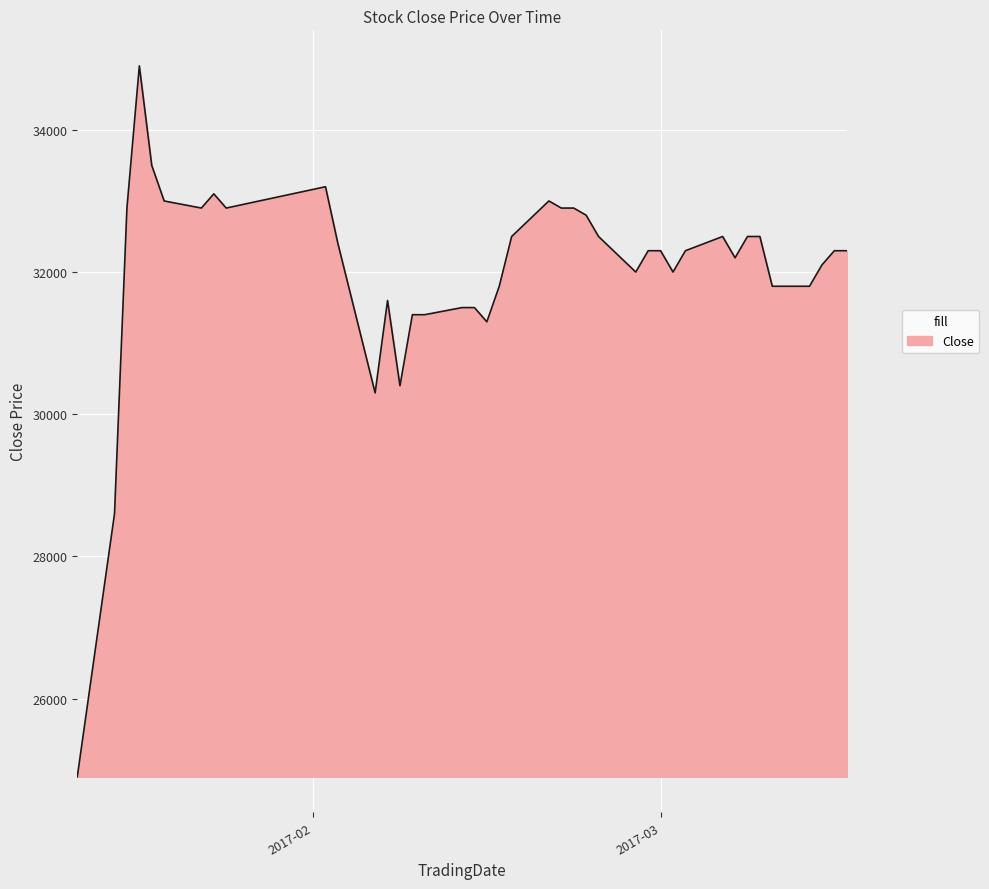

What is the maximum value shown in the chart?

34900